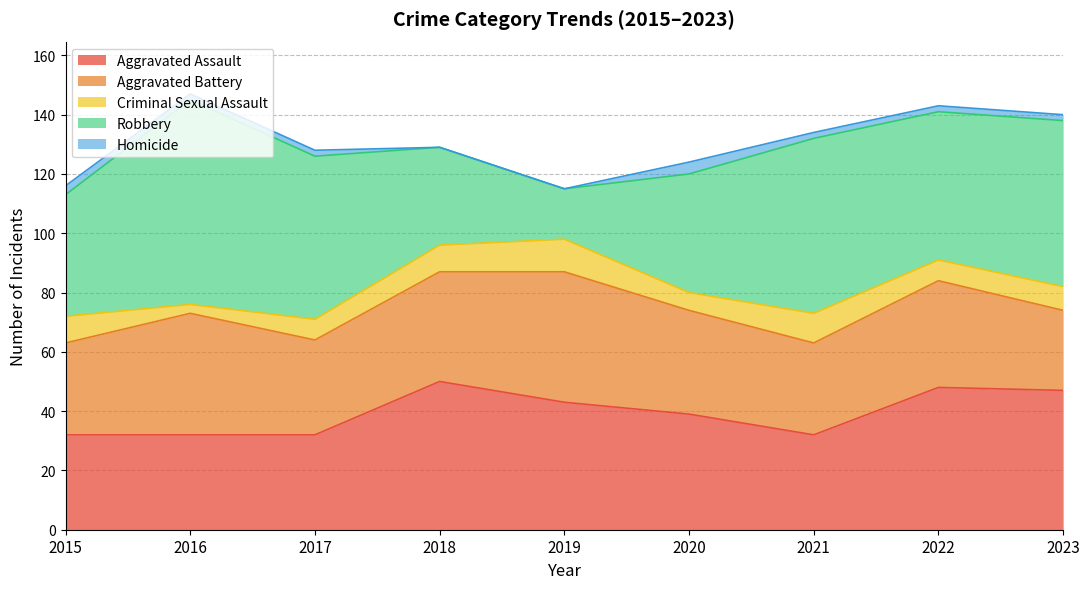

What is the difference between the maximum and minimum values in the Homicide series?

4